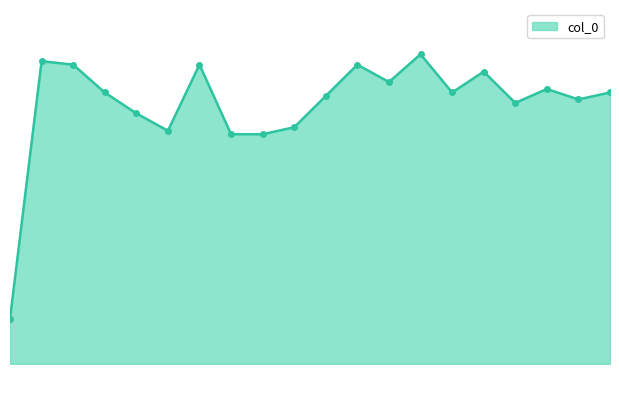

How many values are between 0 and 1?

19